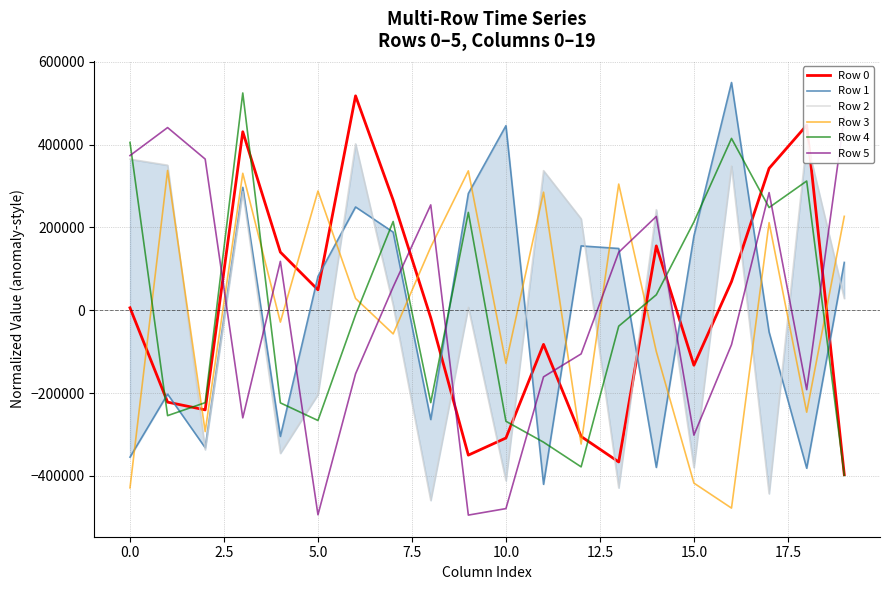

The Row 2 series shows 50914.9 at 19. True or false?

False